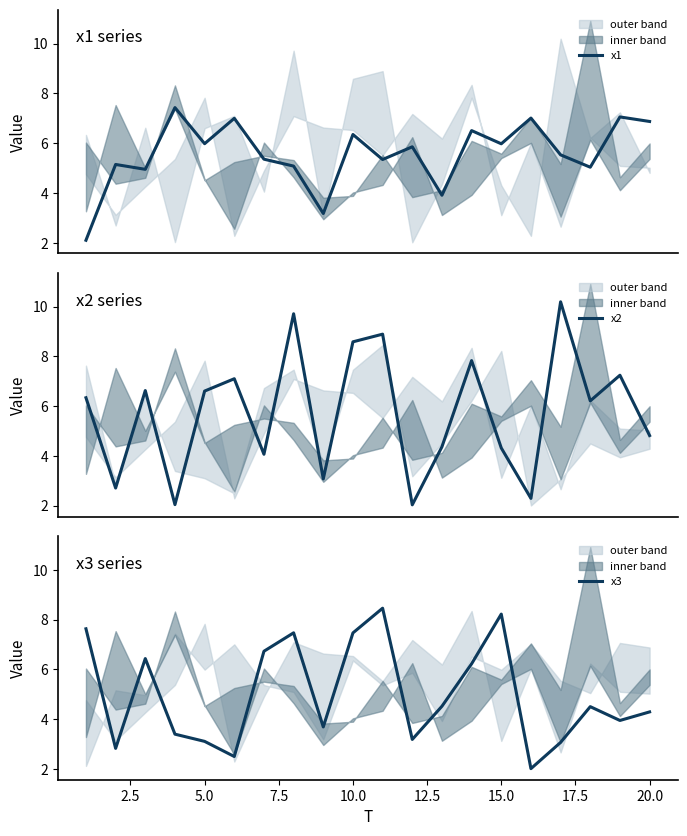

Reading left to right, extract all data points from this chart.

x1: 2.1	5.2	5.0	7.4	6.0	7.0	5.4	5.1	3.2	6.4	5.4	5.9	3.9	6.5	6.0	7.0	5.5	5.0	7.1	6.9
x2: 6.3	2.7	6.6	2.0	6.6	7.1	4.1	9.7	3.1	8.6	8.9	2.0	4.4	7.8	4.3	2.3	10.2	6.2	7.2	4.8
x3: 7.6	2.8	6.4	3.4	3.1	2.5	6.7	7.5	3.7	7.5	8.5	3.2	4.5	6.2	8.2	2.0	3.1	4.5	3.9	4.3